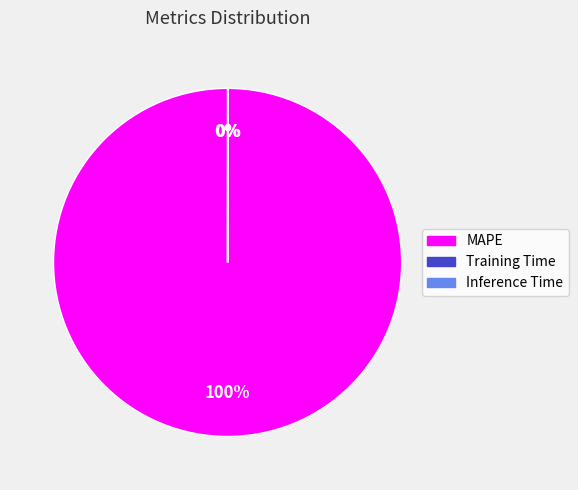

Does any single category account for the majority?

Yes